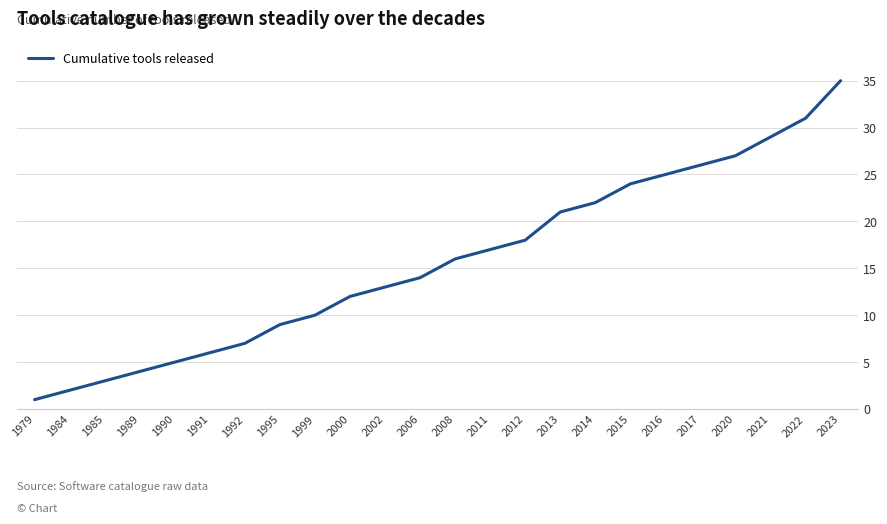

Count the number of categories in the chart.

24